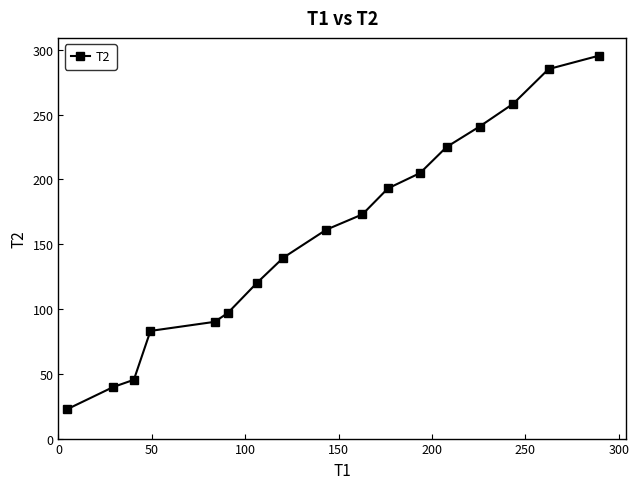

True or false: there are more than 1 points higher than both neighbors.

False